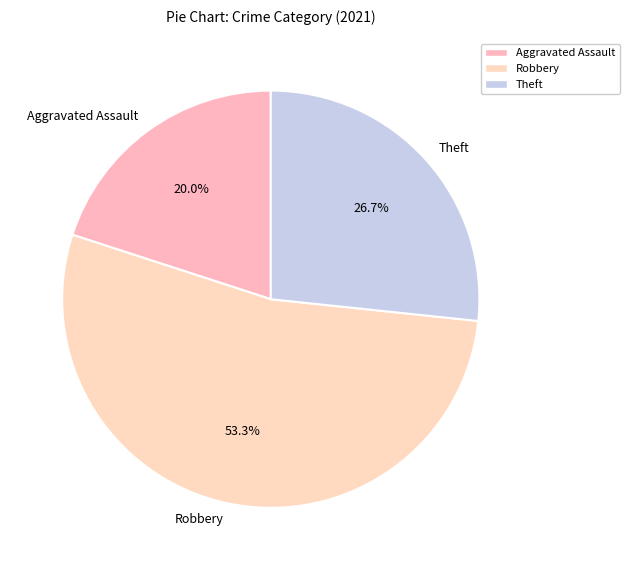

To the nearest percent, what is the average slice percentage?

33%